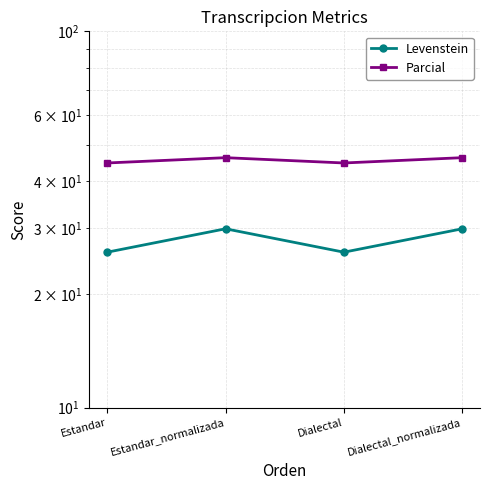

True or false: Parcial and Levenstein cross at least once.

False